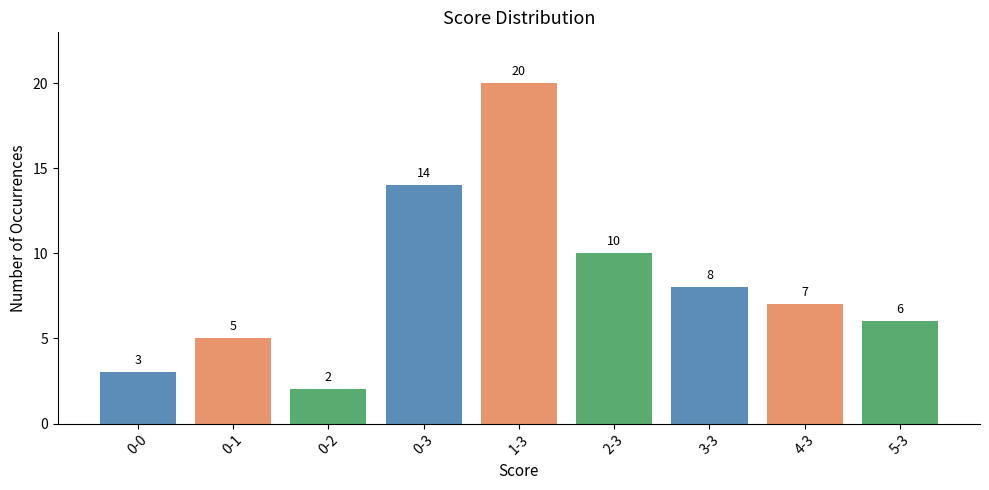

What is the value of the 4th bar from the left?

14